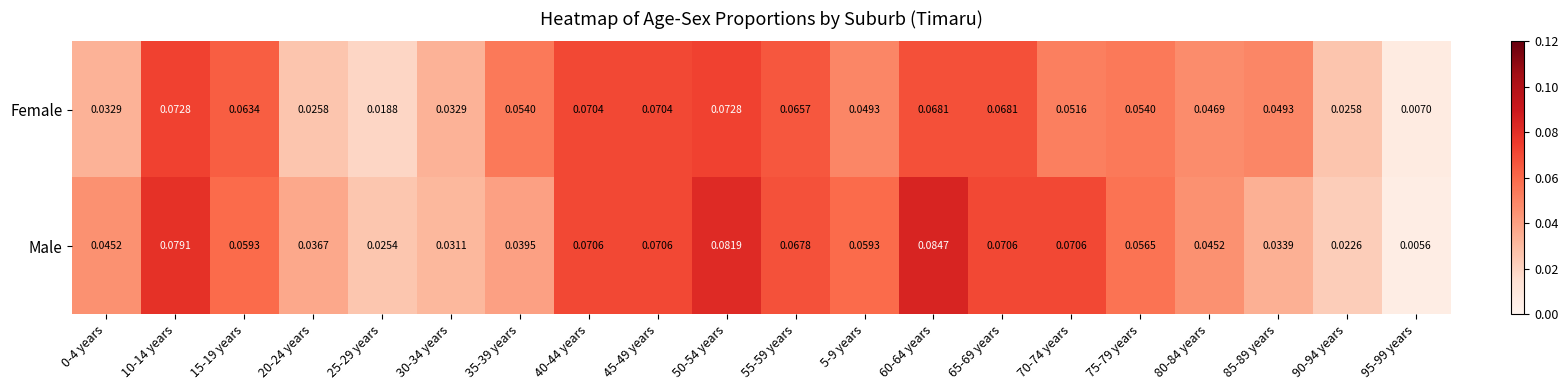

Which series has the widest spread of values?

Male